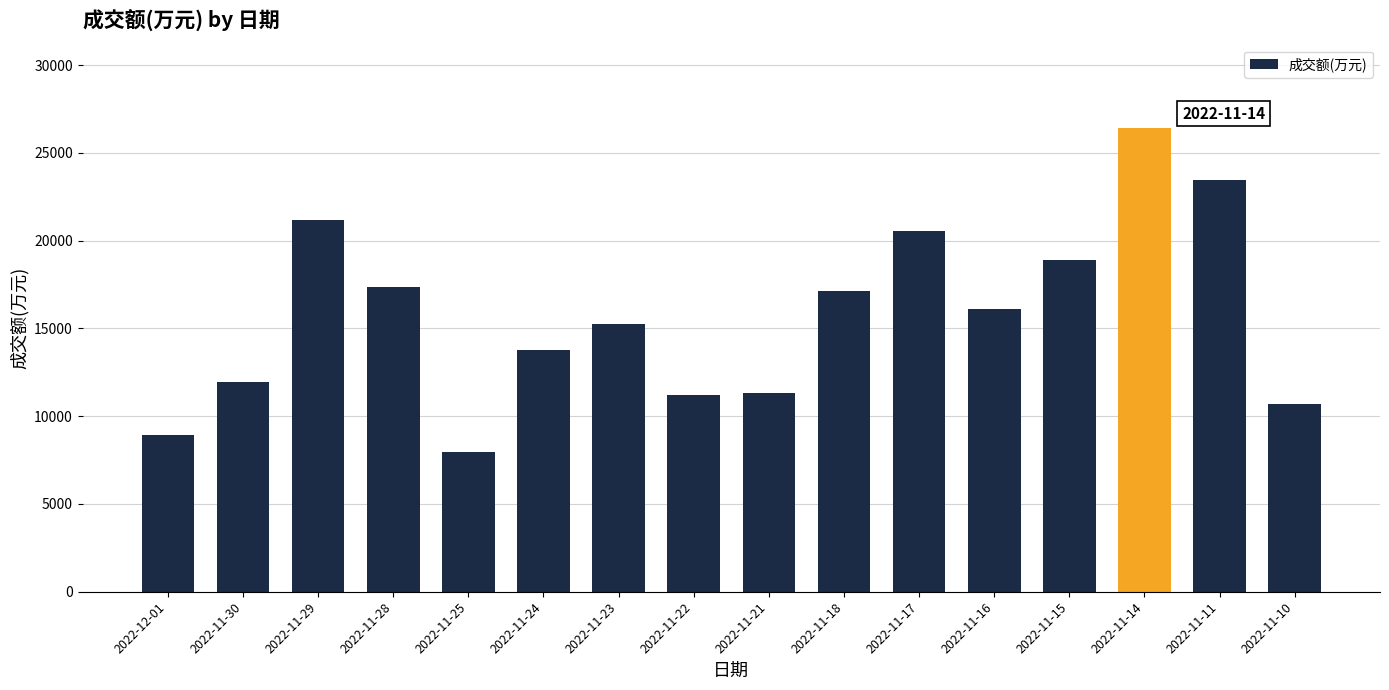

What is the smallest value displayed?

7949